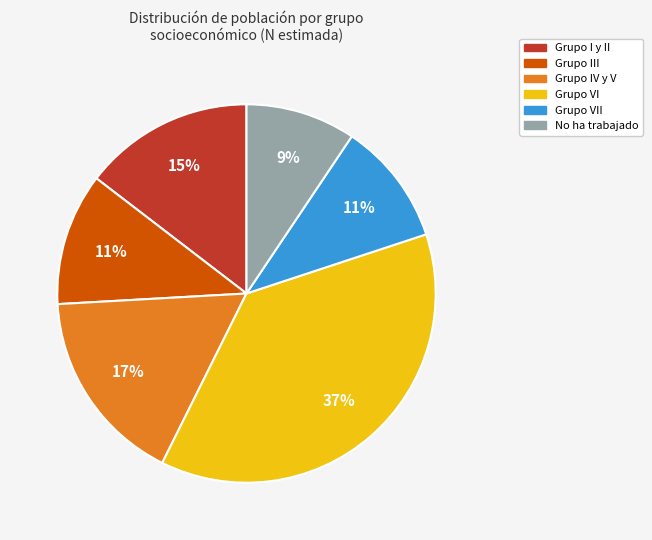

Is there any slice that represents more than half of the pie?

No